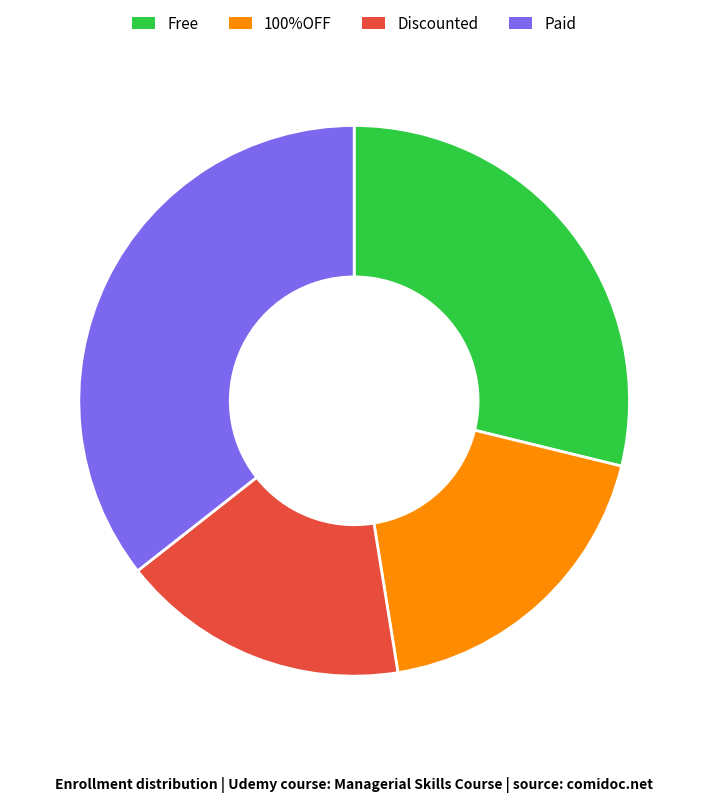

Count the number of slices in the pie.

4